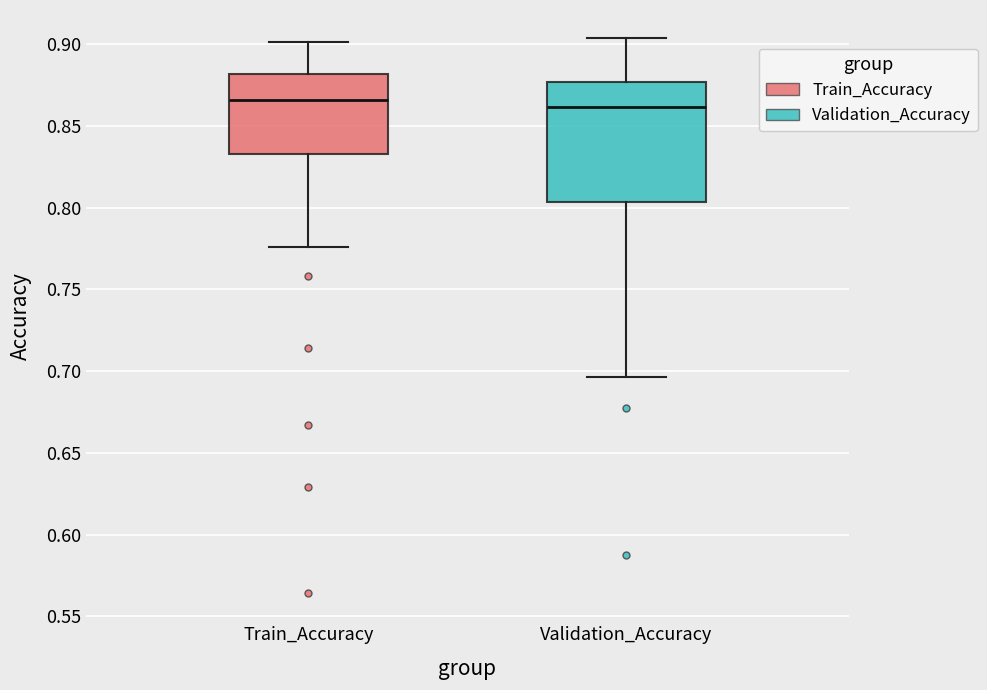

Comparing the boxes themselves (not the whiskers), which one is the tallest?

Validation_Accuracy